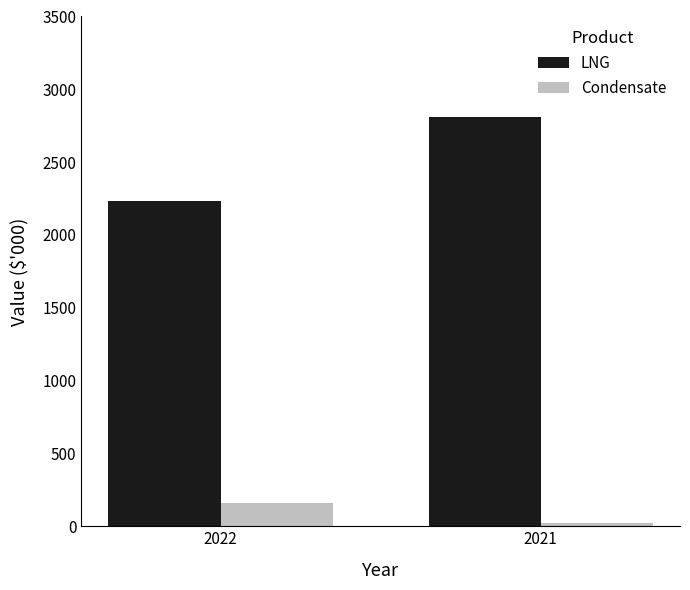

What are all the series names shown in the legend?

LNG, Condensate